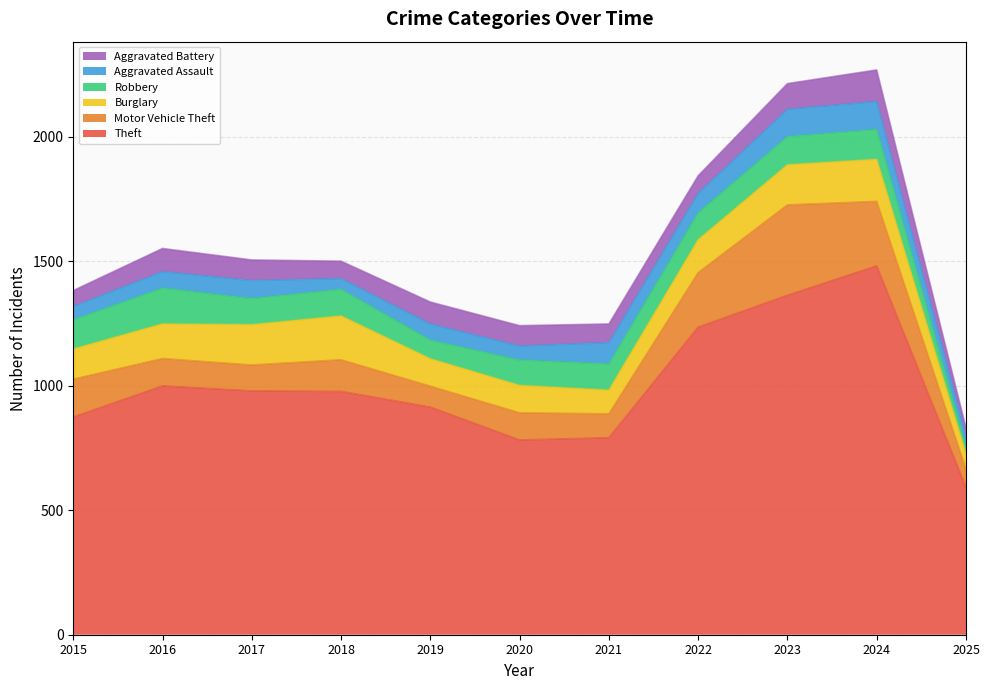

Which series has the largest total across all categories?

Theft